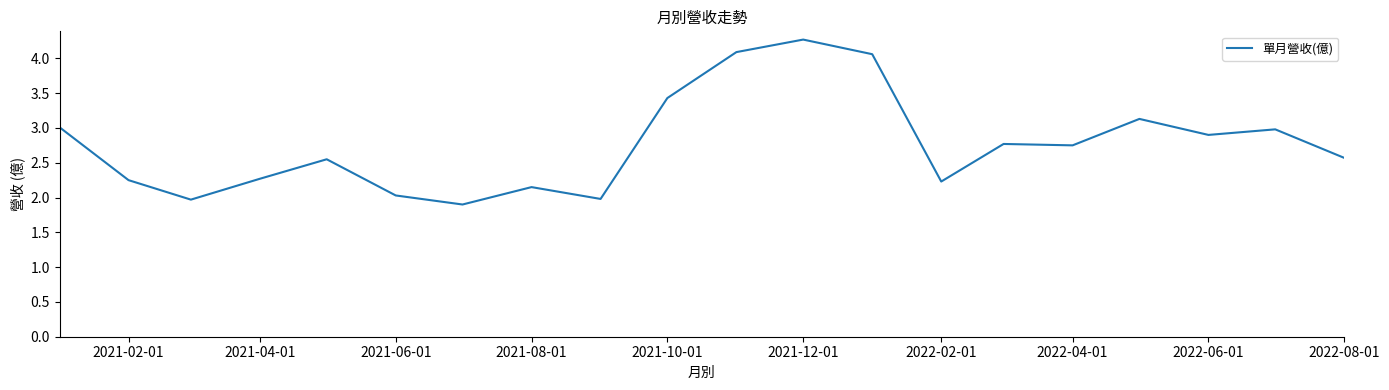

What is the difference between the maximum and minimum values?

2.4